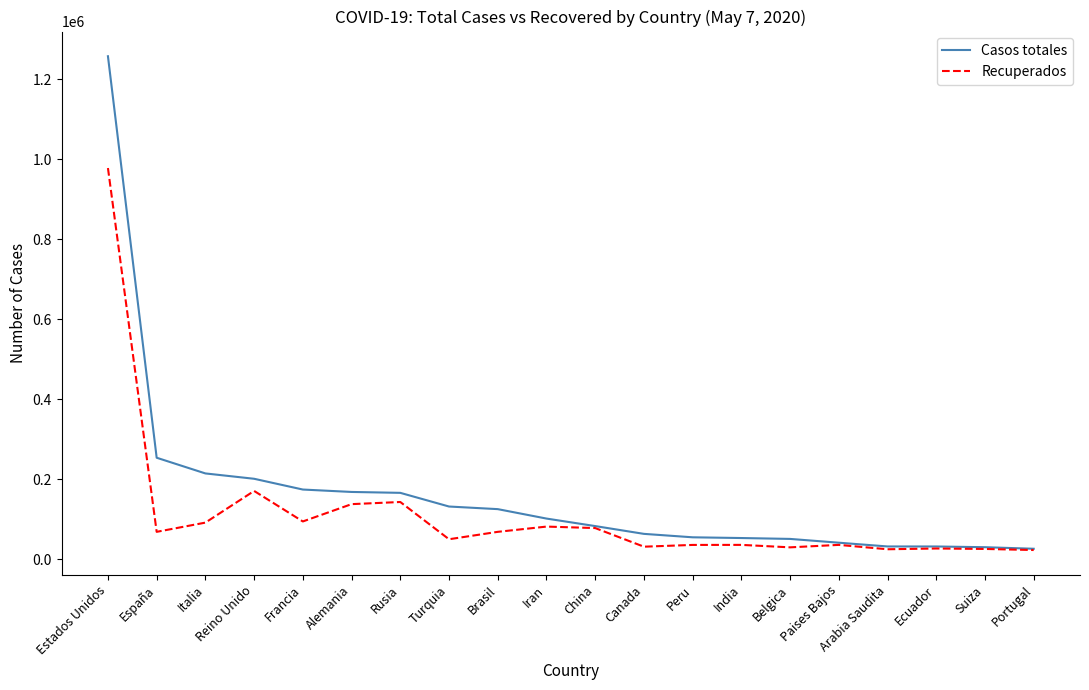

What is the difference between the highest and lowest values at Brasil?

56757